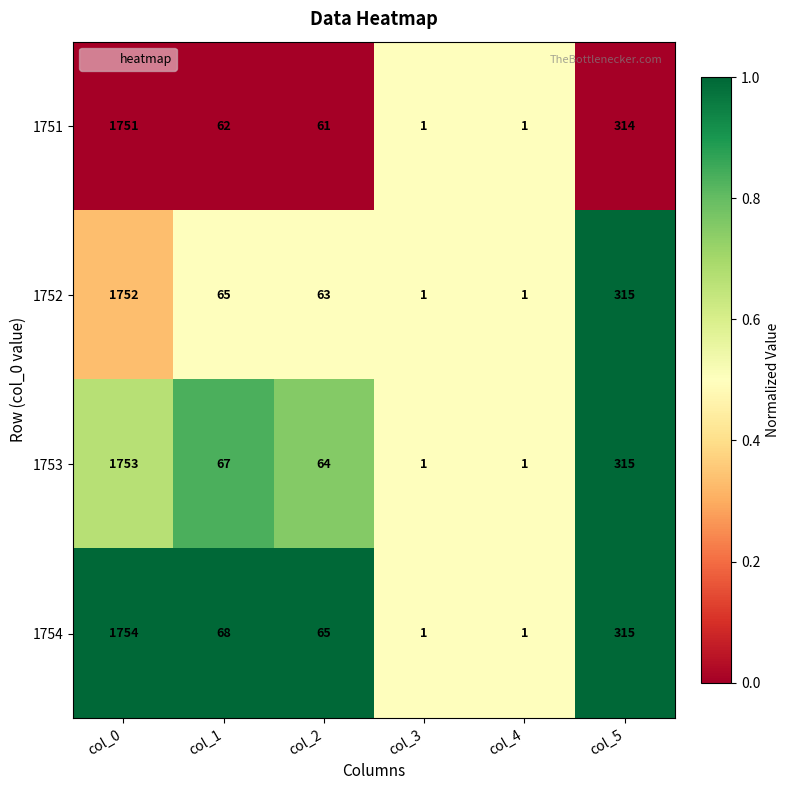

The 1753 series shows 525 at col_5. True or false?

False